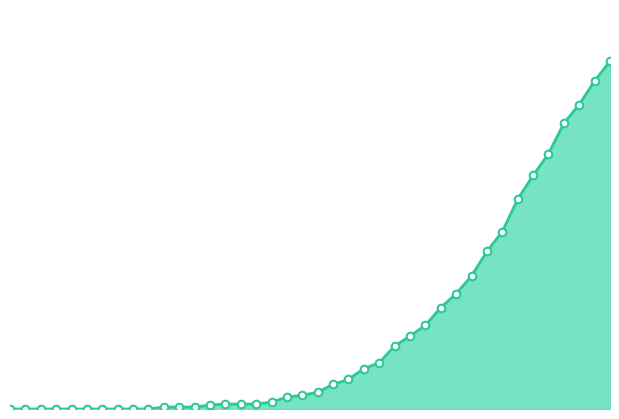

Is this an area chart (filled region under the line)?

Yes